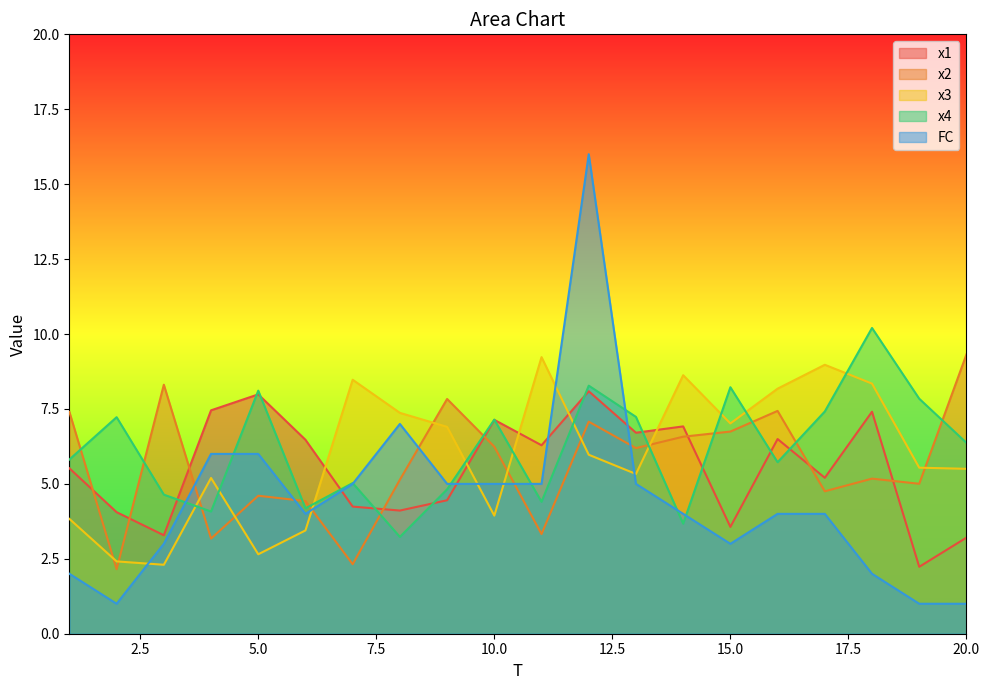

What is the highest value of the x3 series?

9.2